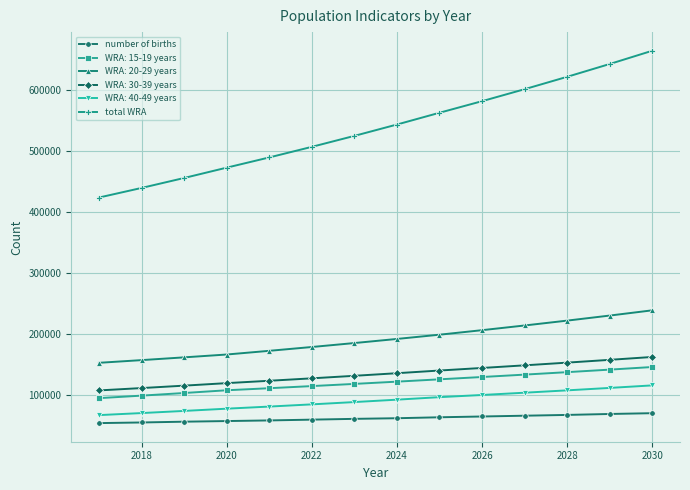

What is the difference between the second highest and second lowest values in the number of births series?

13927.5